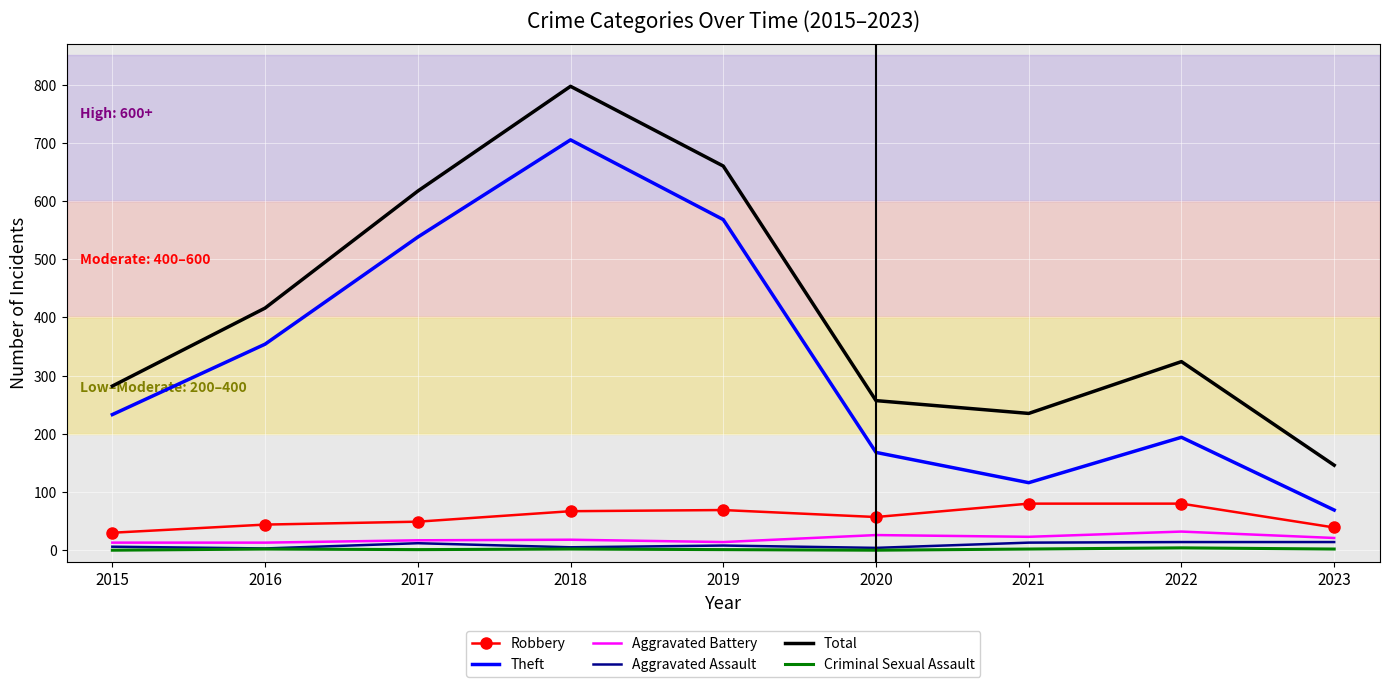

What is the greatest value displayed?

797